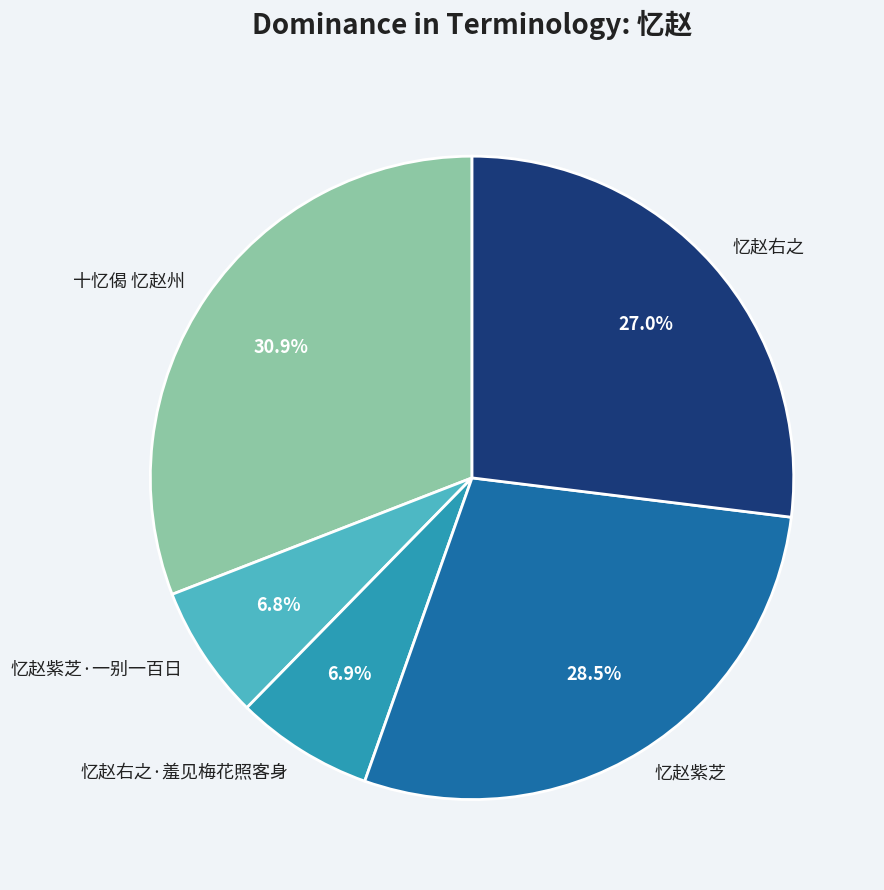

Is it true that 忆赵紫芝 is 18% of the pie?

False